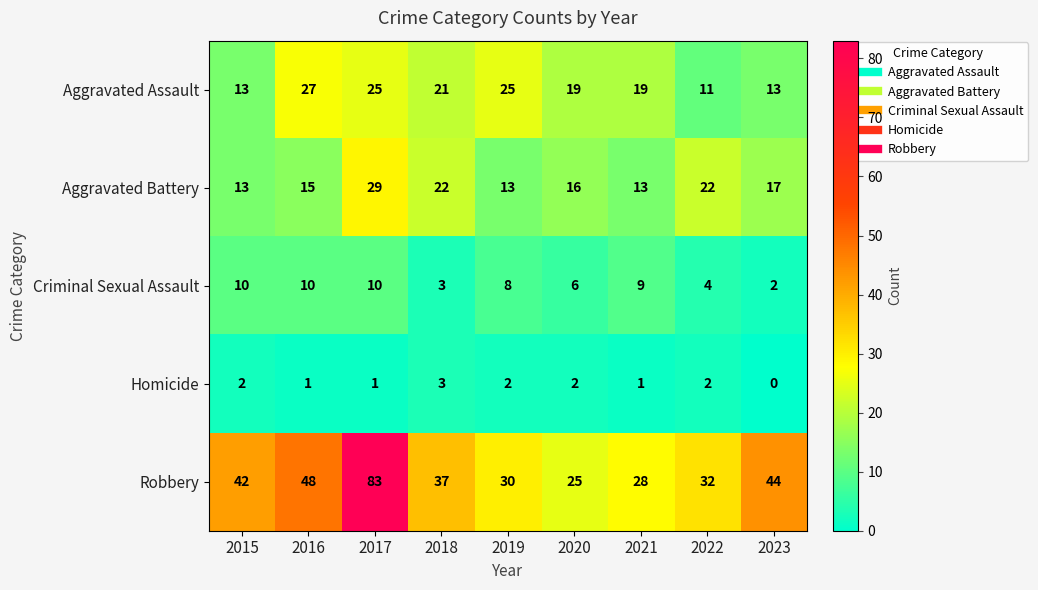

What is the average value of the Aggravated Assault series?

19